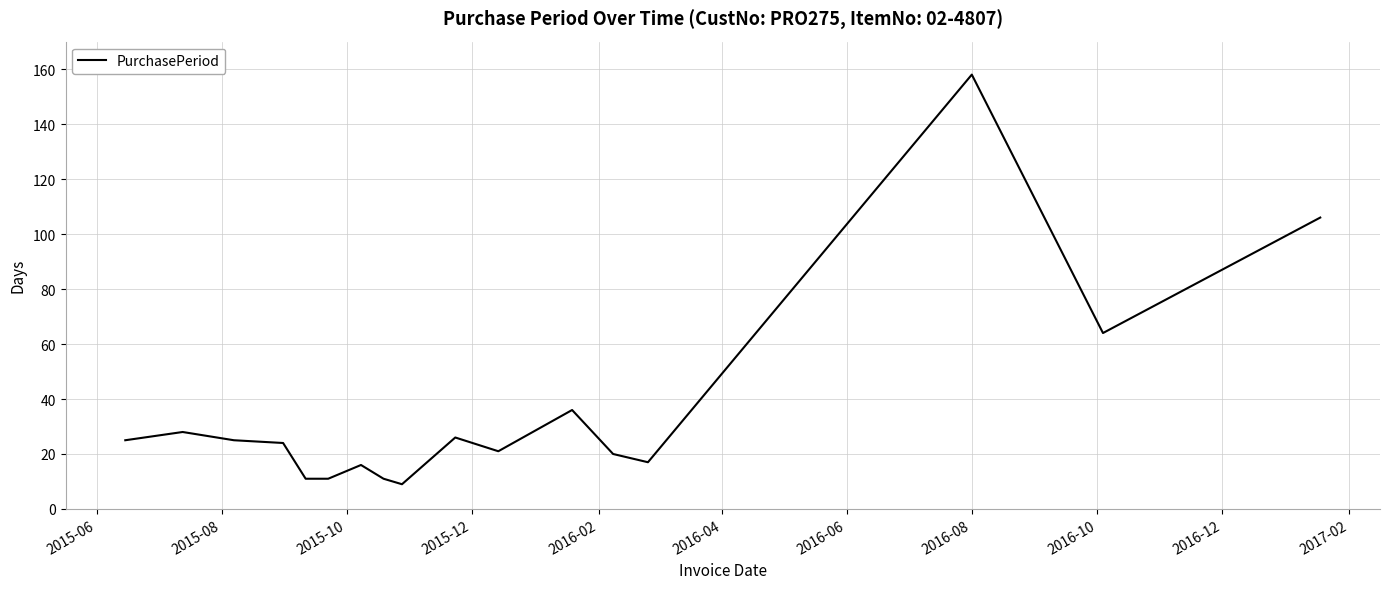

What is the difference between the maximum and minimum values?

149